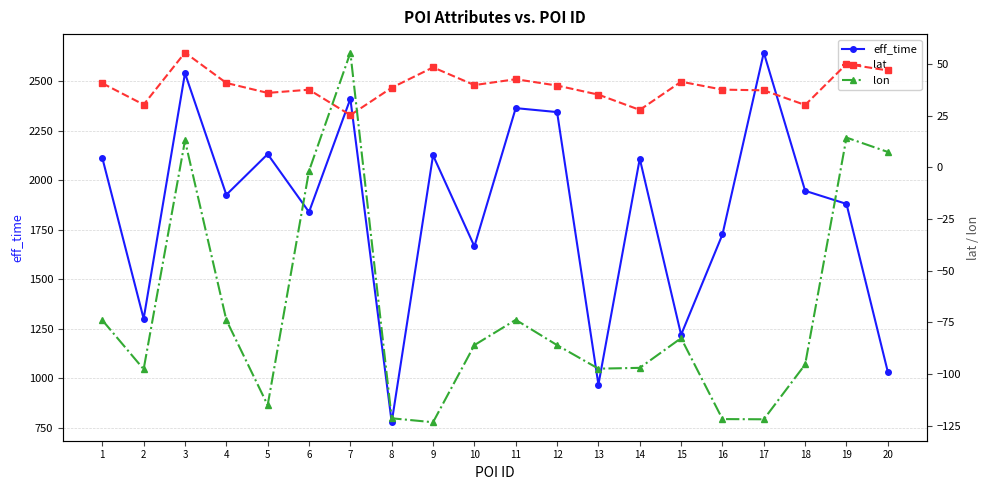

What is the minimum value for eff_time?

779